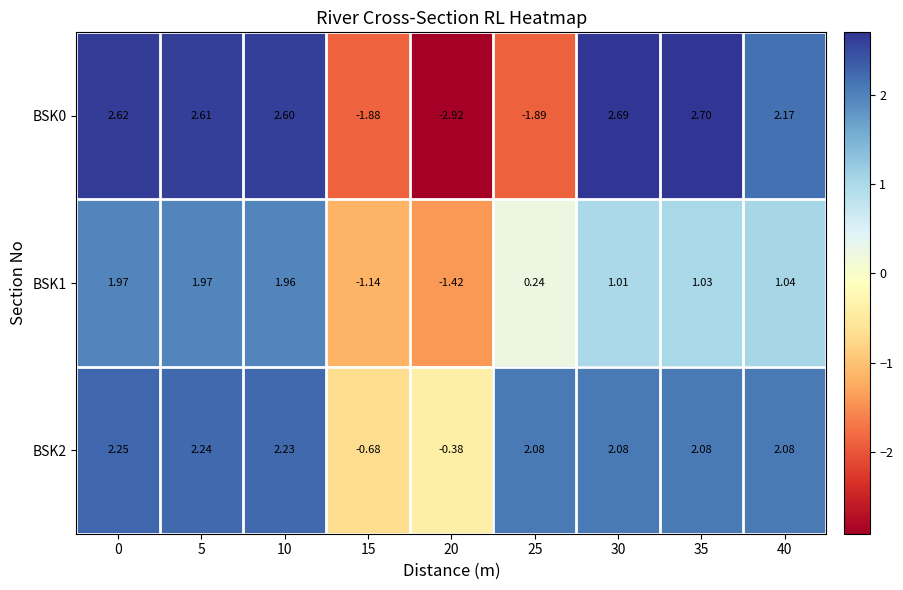

Is the value of BSK1 at 30 greater than the value of BSK2 at 15?

Yes